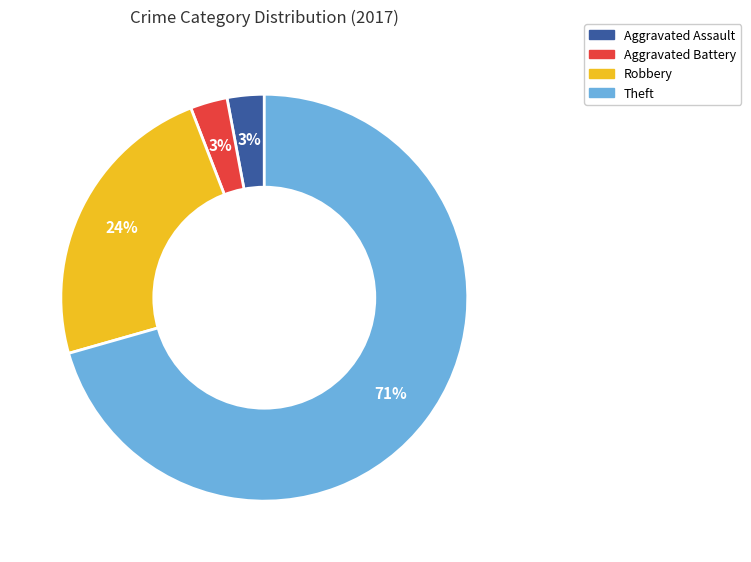

Approximately how many times larger is the value at Robbery compared to Aggravated Battery?

8.0